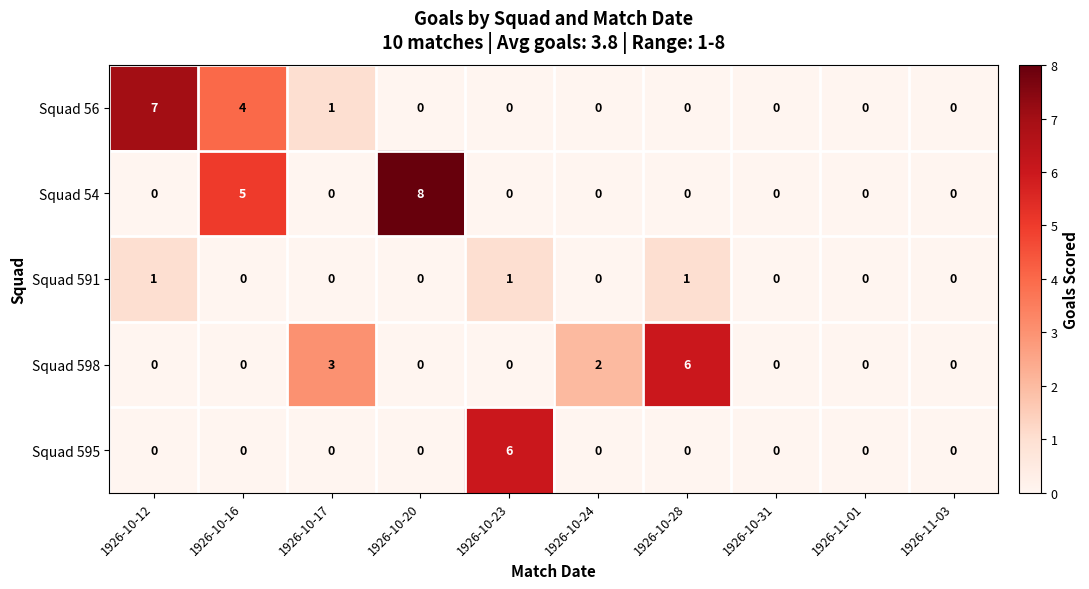

Which series has the largest range (max minus min)?

Squad 54